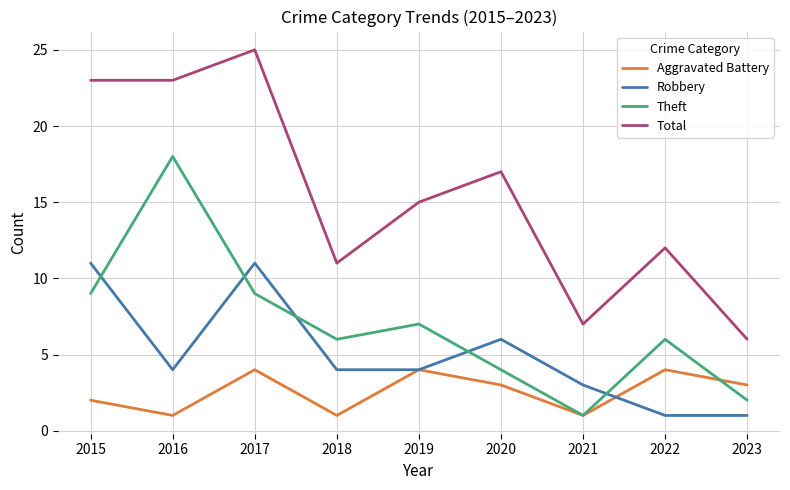

Rank the series by their maximum value, from highest to lowest.

Total, Theft, Robbery, Aggravated Battery